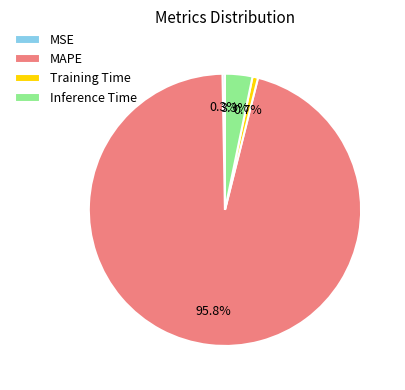

What is the largest slice in the pie chart?

MAPE